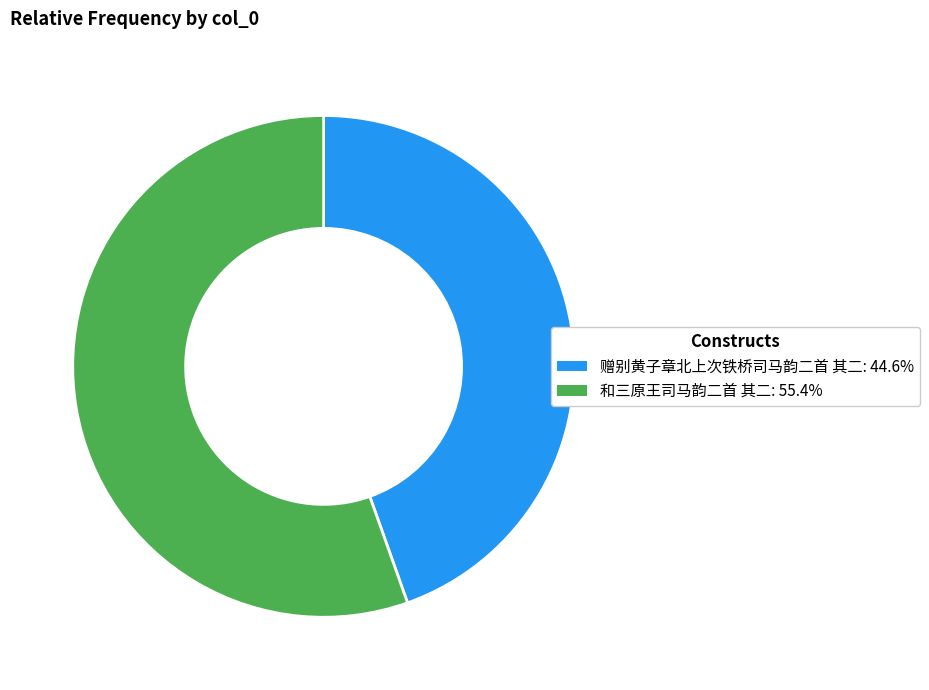

Do 赠别黄子章北上次铁桥司马韵二首 其二: 44.6% and 和三原王司马韵二首 其二: 55.4% together represent more than half of the pie?

Yes